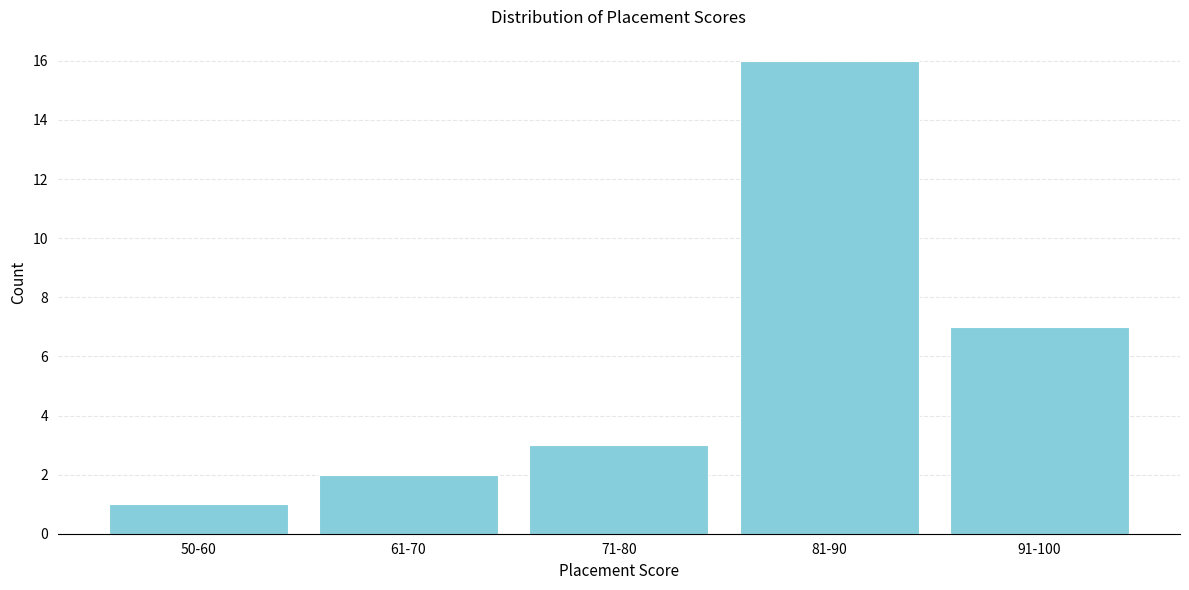

Reading left to right, what are all the values shown in this chart?

50-60=1	61-70=2	71-80=3	81-90=16	91-100=7